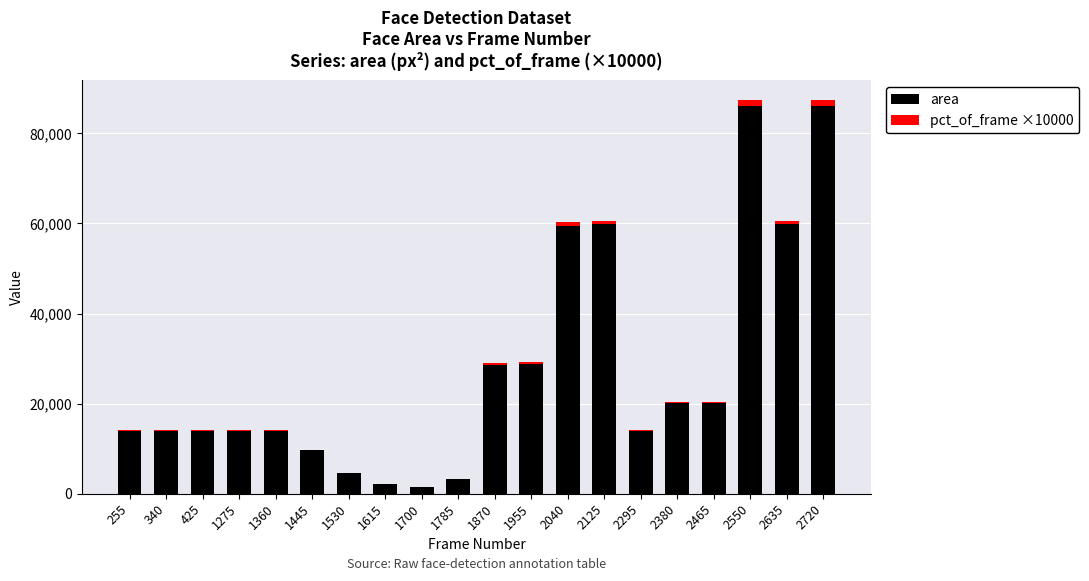

The value of area at 2125 is 59780. True or false?

True